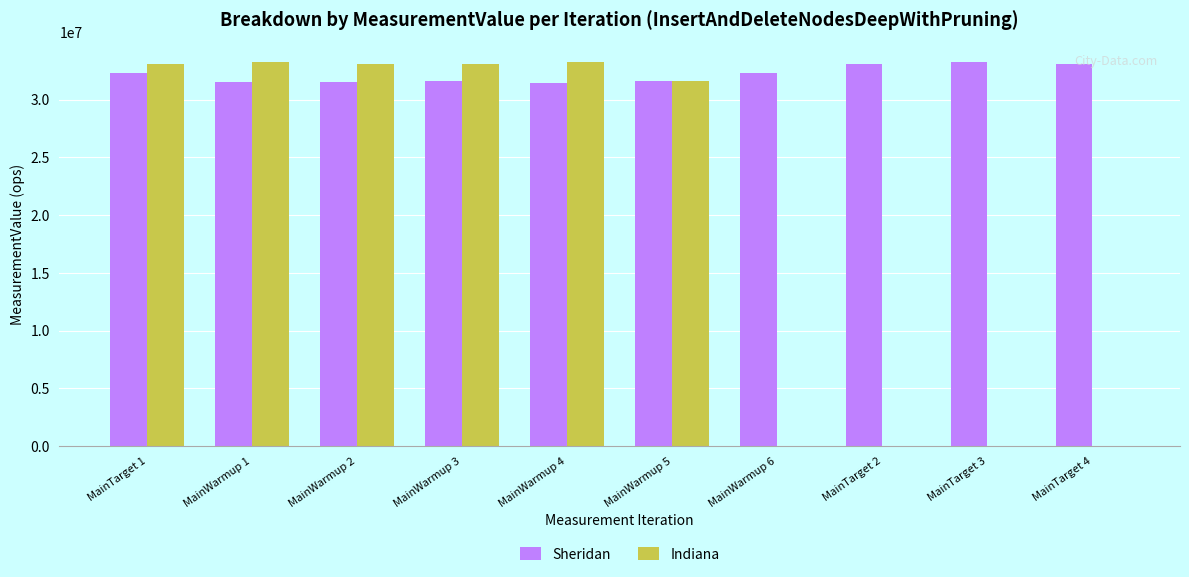

The value of Indiana at MainWarmup 5 is 31568188.9. True or false?

True